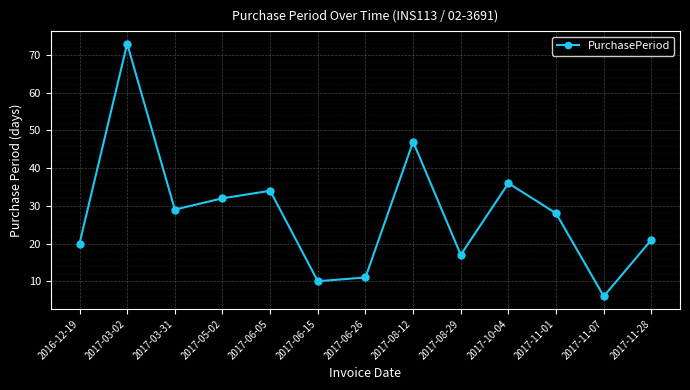

What is the change in value from 2016-12-19 to 2017-11-01?

+8